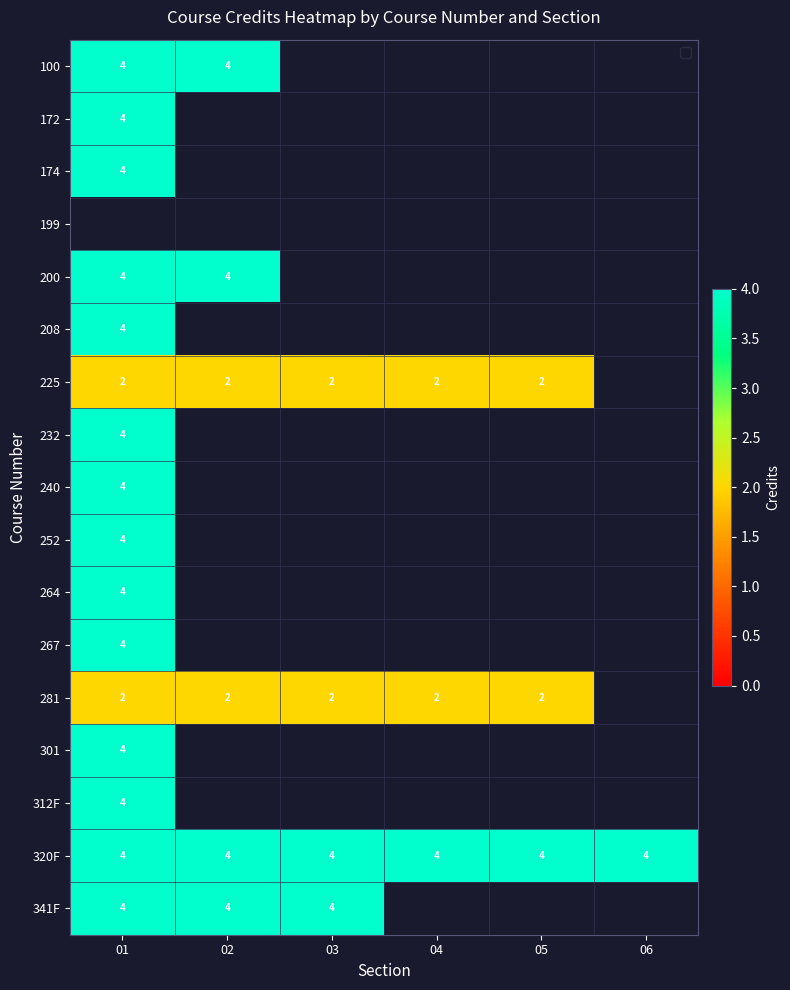

Count the number of categories in the chart.

6